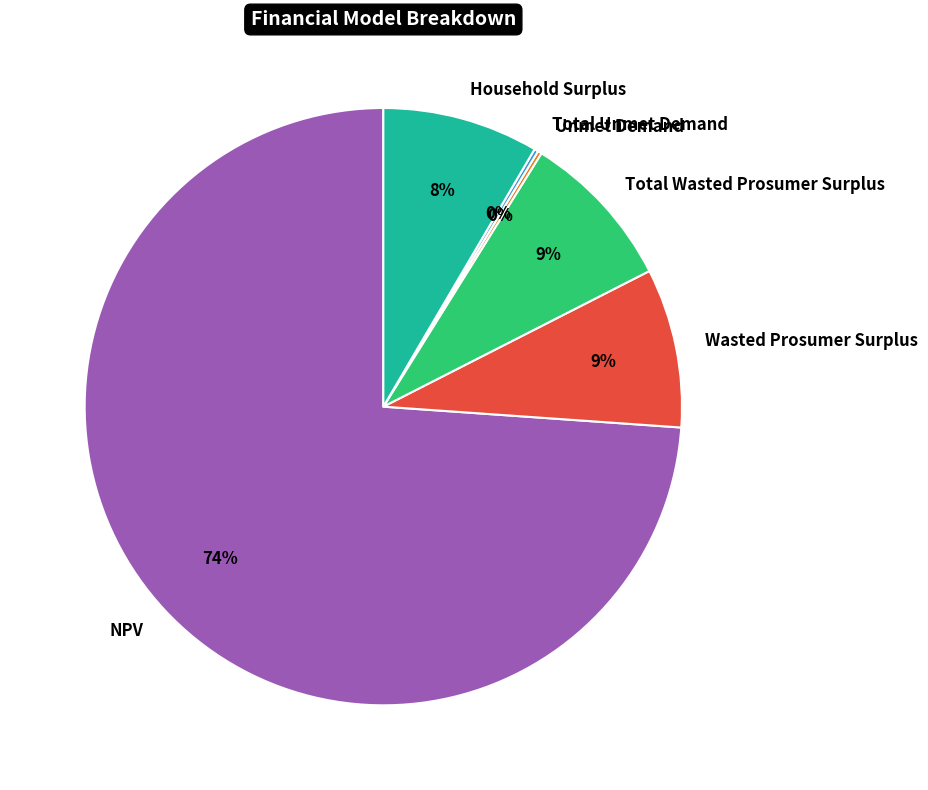

Which category has the biggest portion of the pie?

NPV